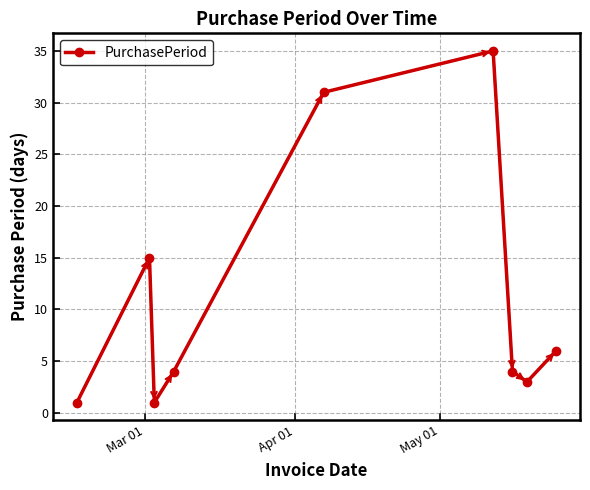

What is the sum of all values?

100